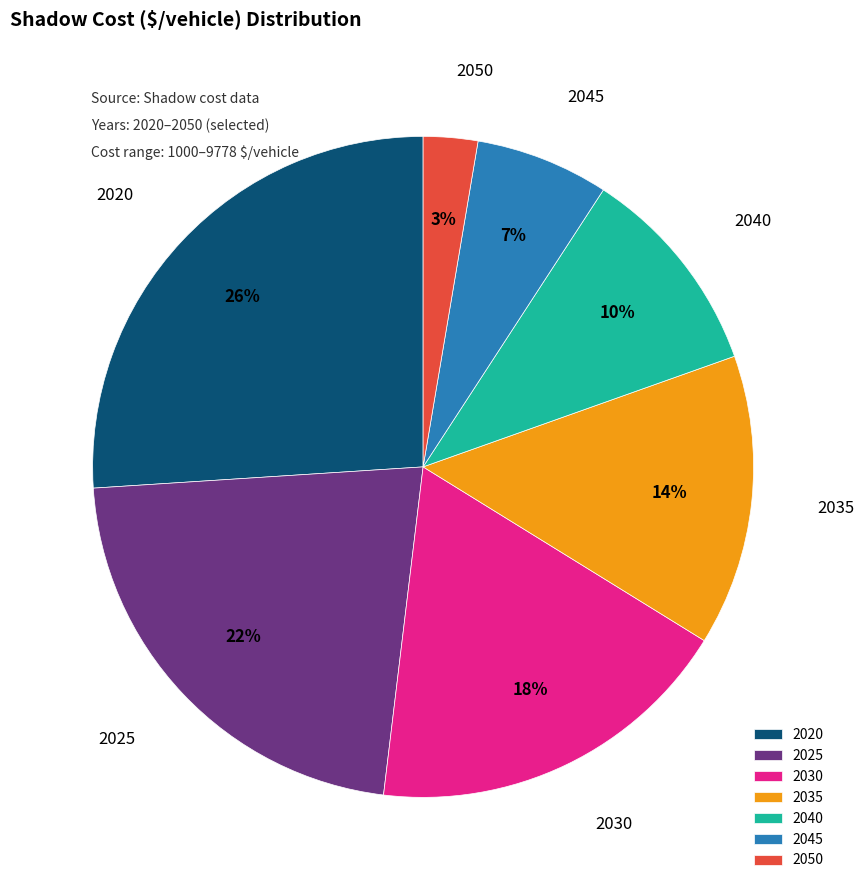

To the nearest percent, what is the combined percentage of 2035 and 2020?

40%